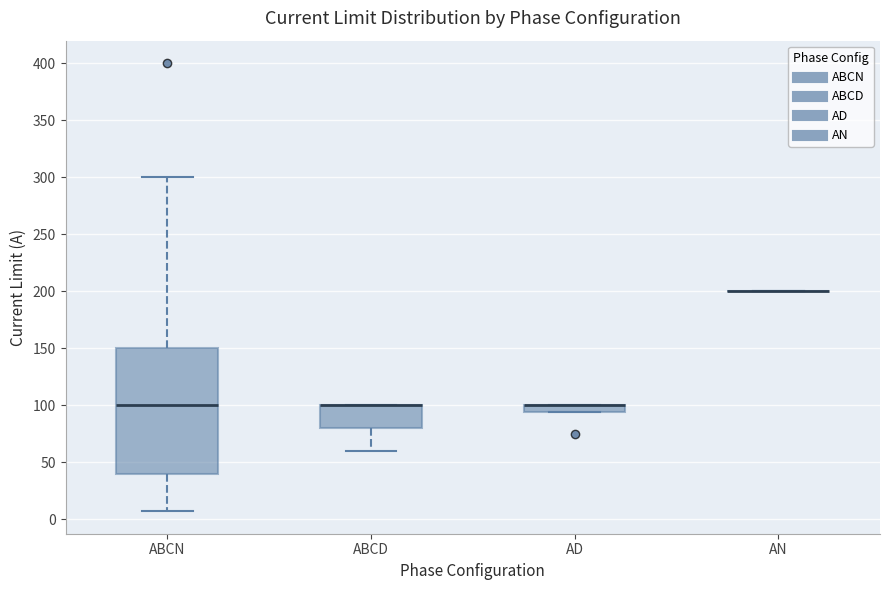

Where is the lower edge of the box for AD on the y-axis? The values are not printed on the chart, so give them approximately, as read against the axis.

95